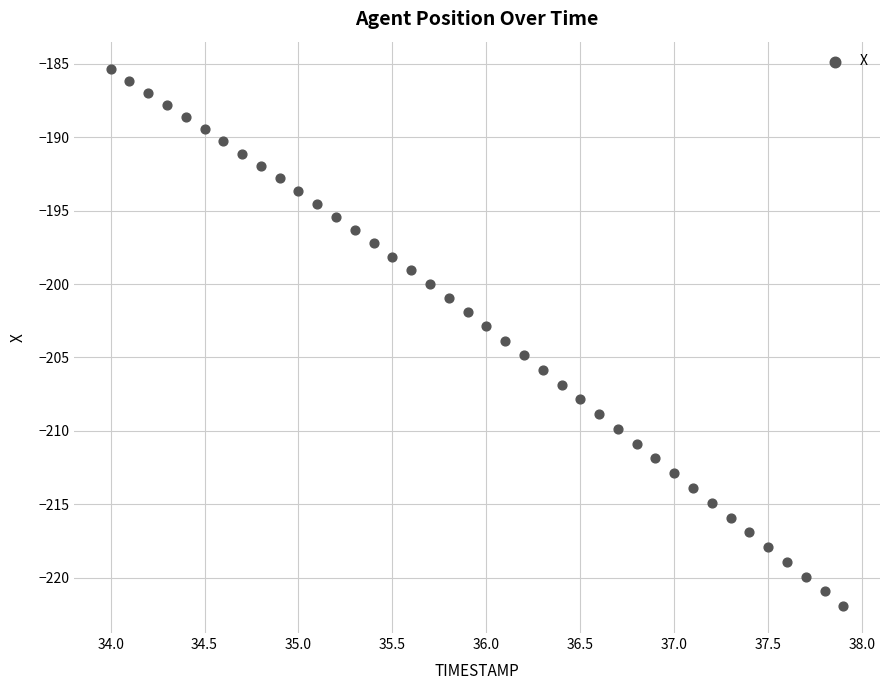

What is the range of X values (max minus min)?

3.9